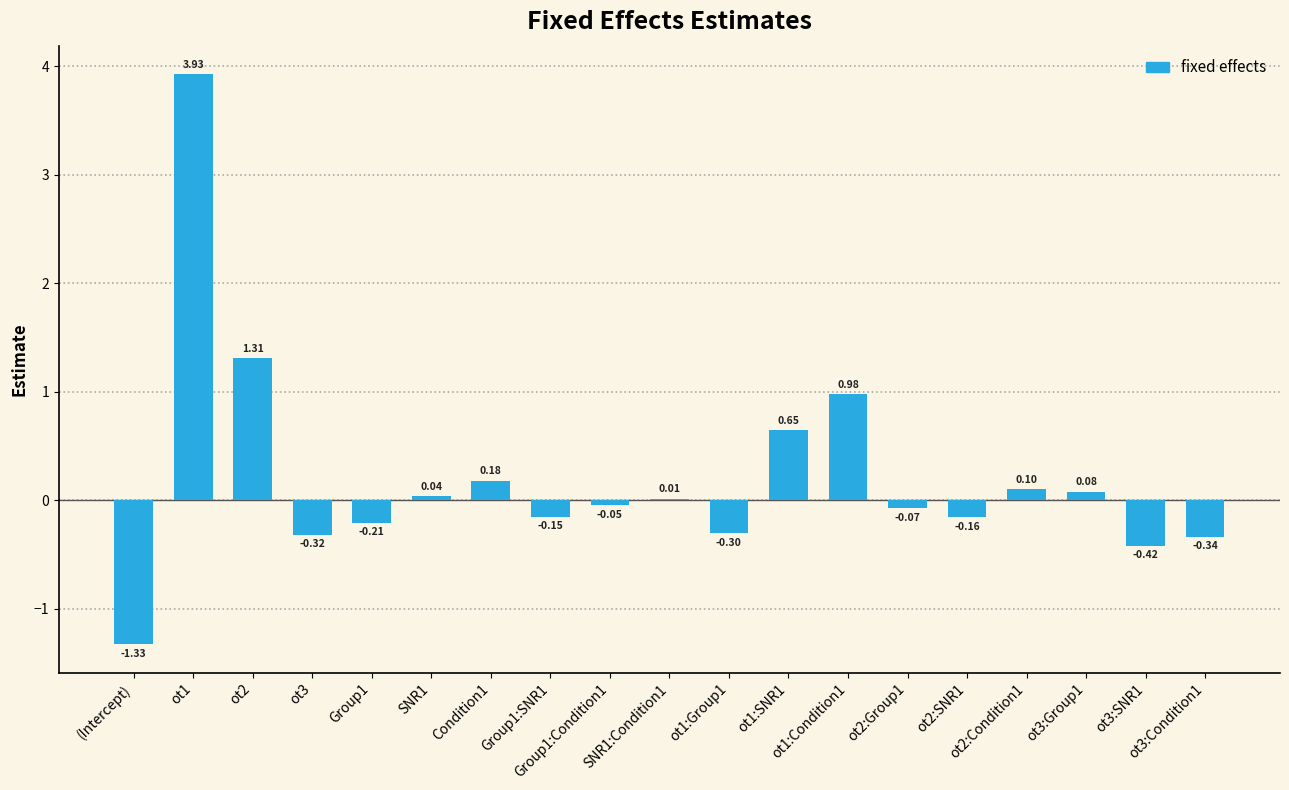

What is the sum of all values?

3.9